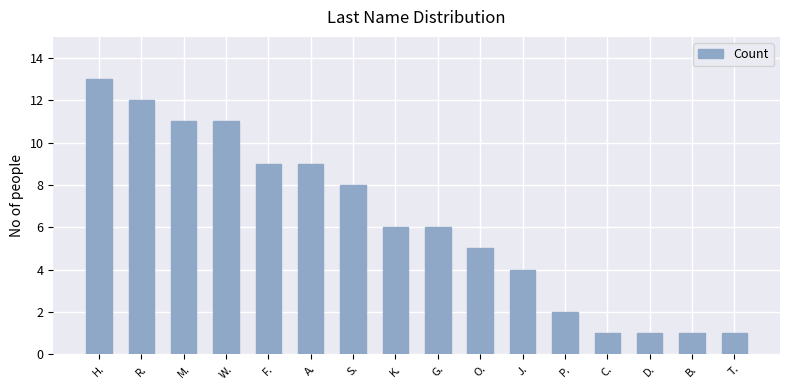

Is it true that the value at C. is 1?

True